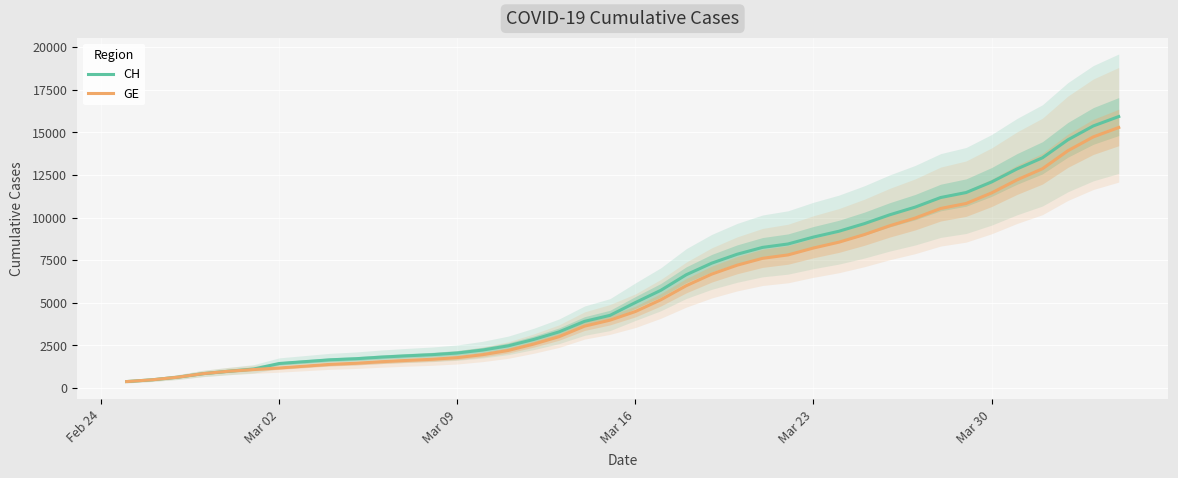

List the series in order of their overall mean, highest first.

CH, GE